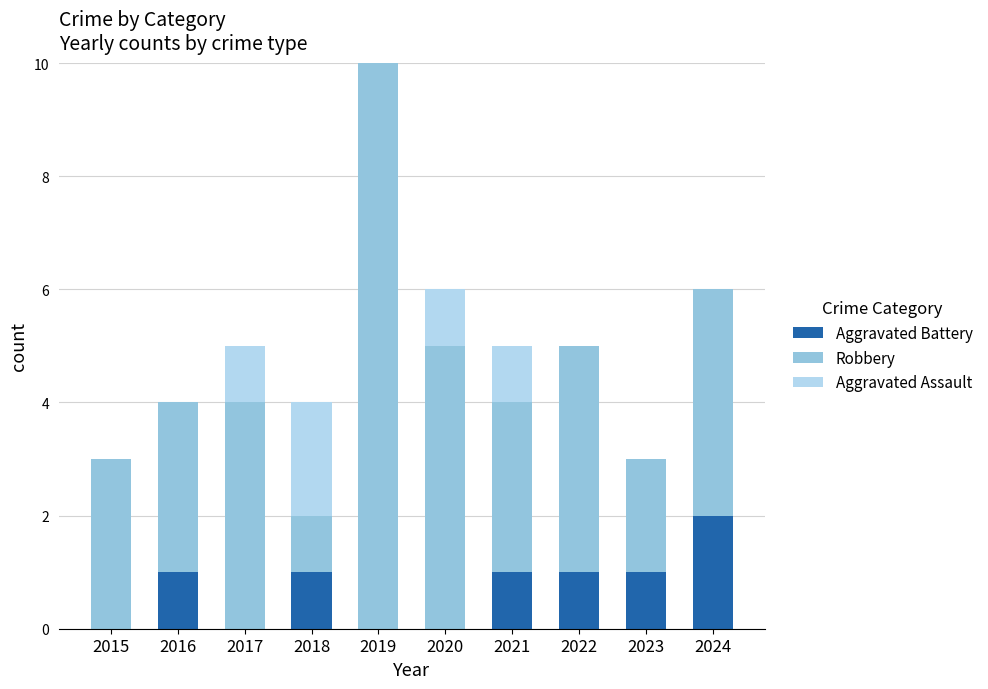

At which category is the sum across all series the highest?

2019